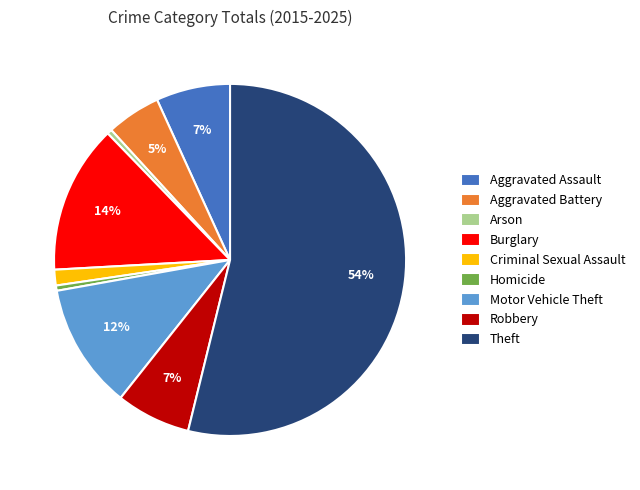

The Criminal Sexual Assault slice represents 1% of the pie. True or false?

True